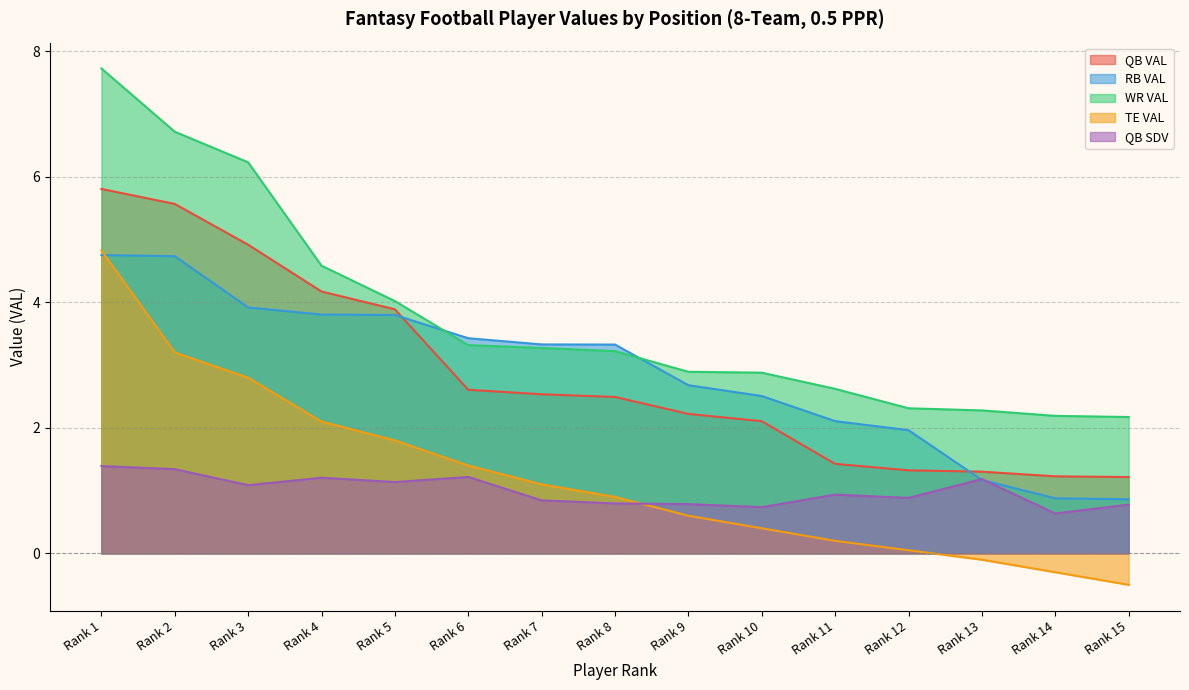

How many lines are shown in the chart?

5